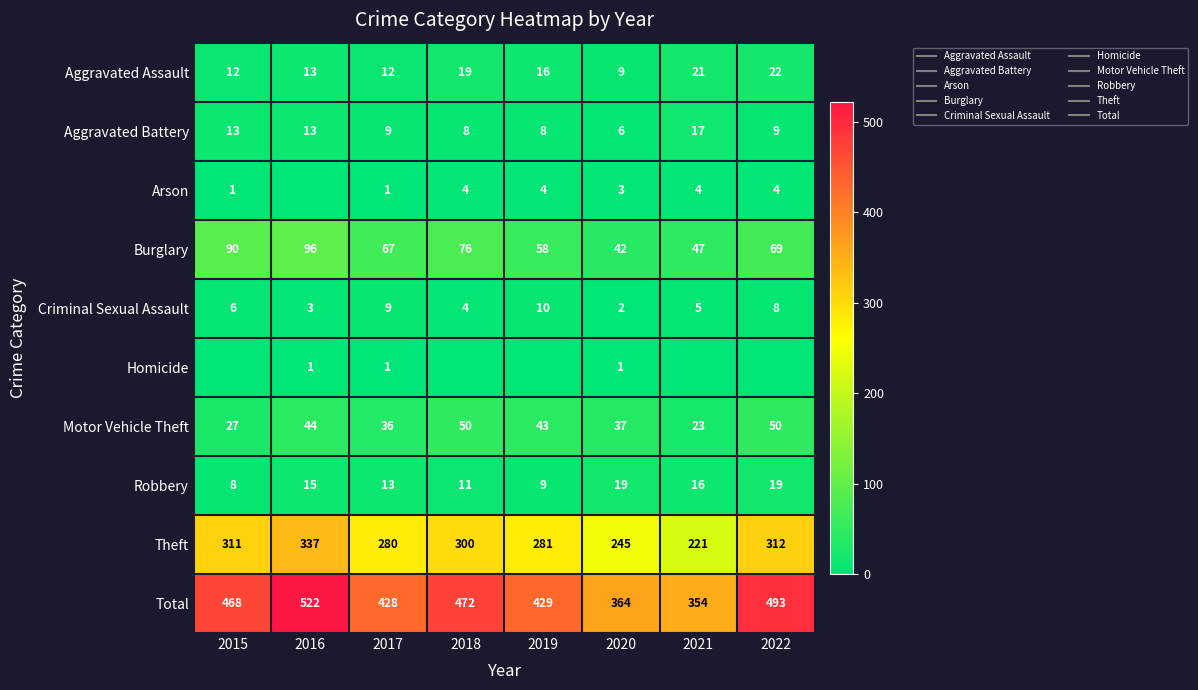

Which series has the largest total across all categories?

Total